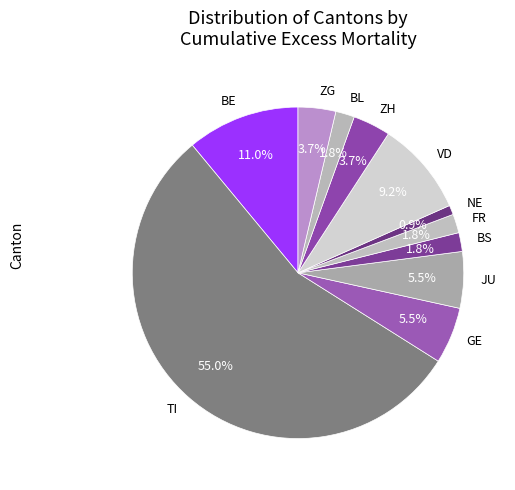

To the nearest percent, what portion does TI represent?

55%